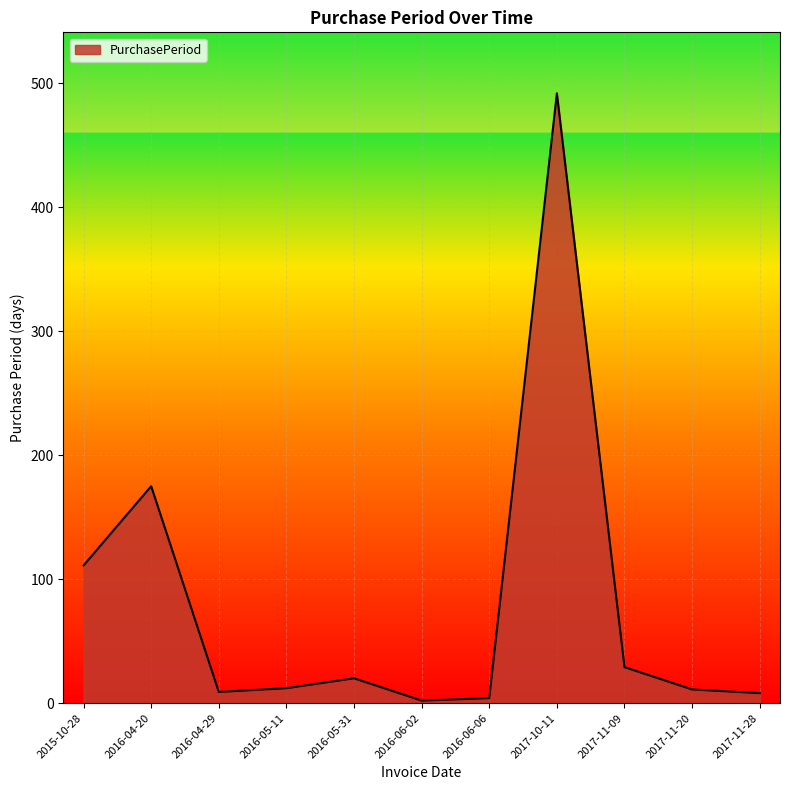

What is the greatest value displayed?

492